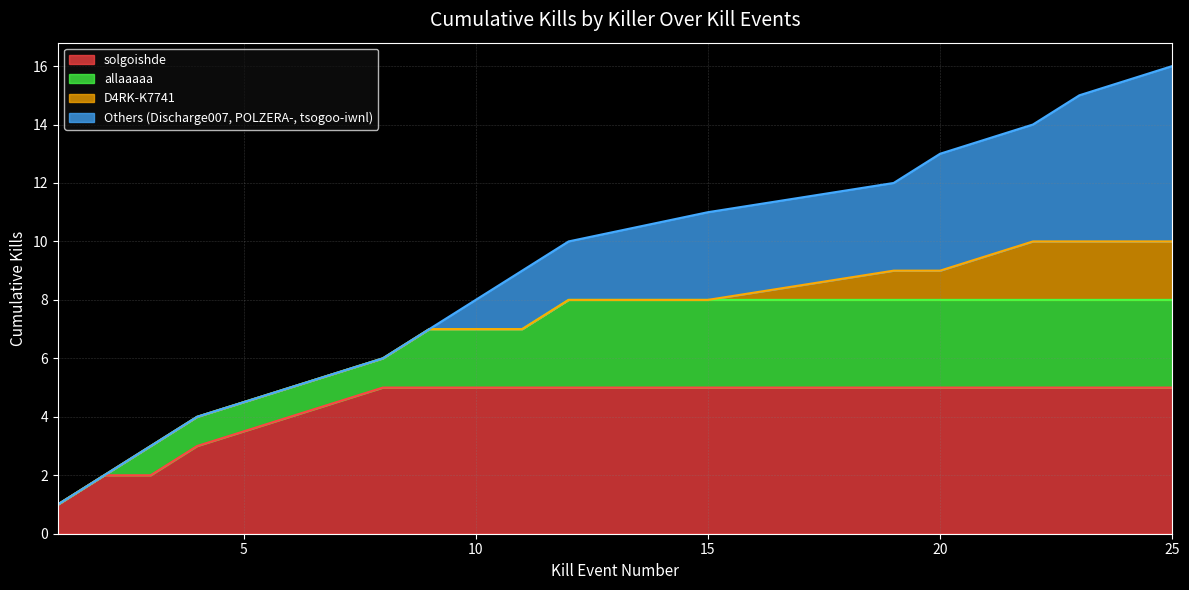

What is the difference between the maximum and second lowest values in the solgoishde_kills series?

3